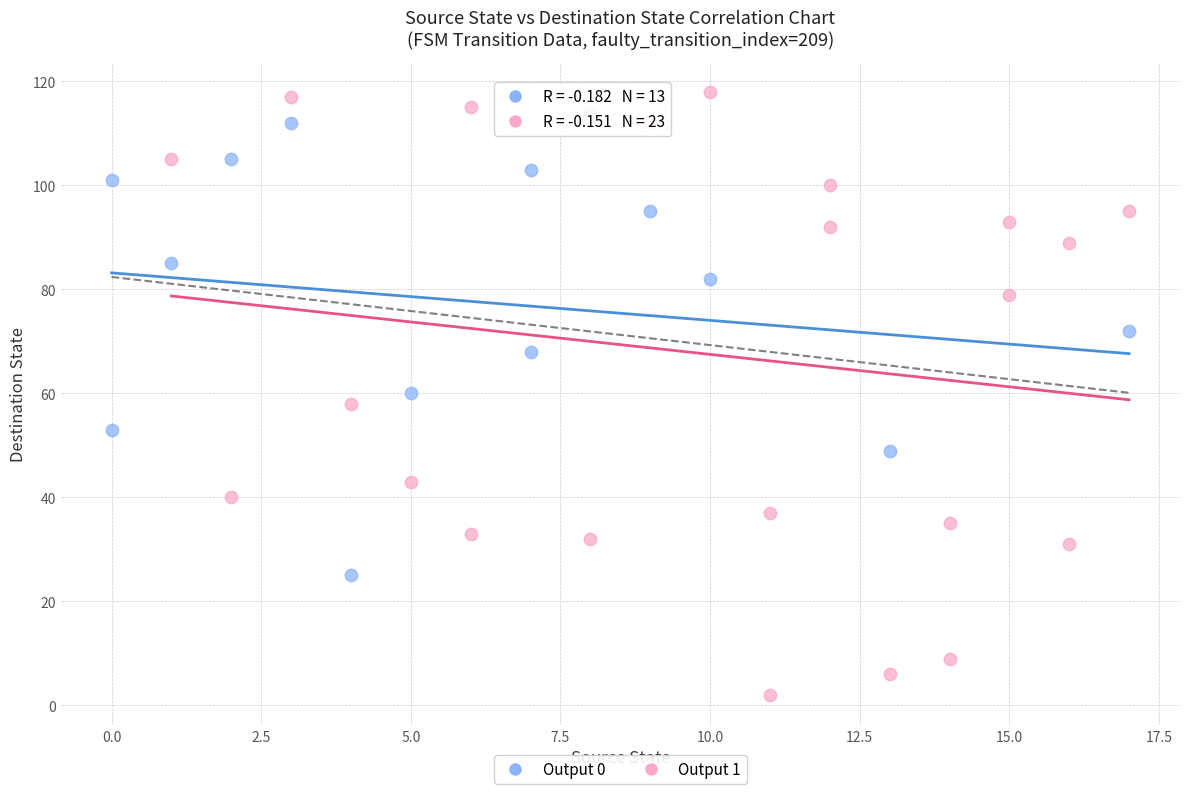

Which series reaches the minimum Y coordinate?

Output 1